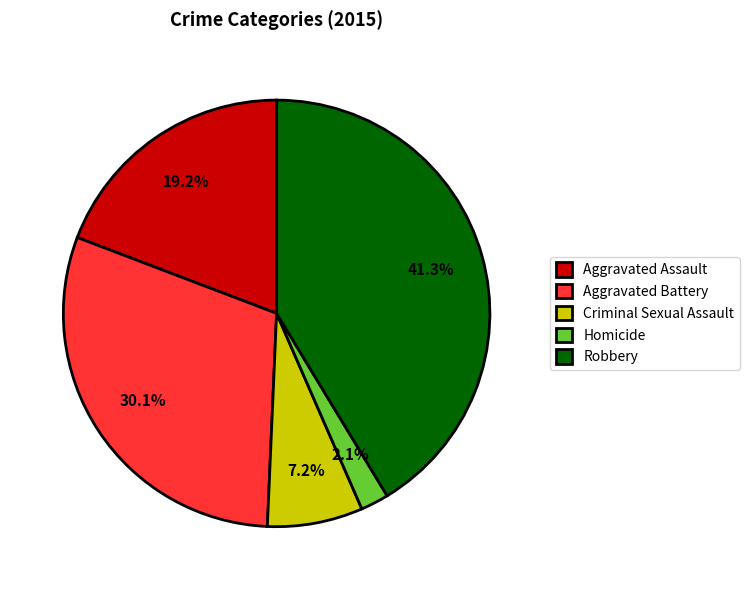

Count the number of slices in the pie.

5